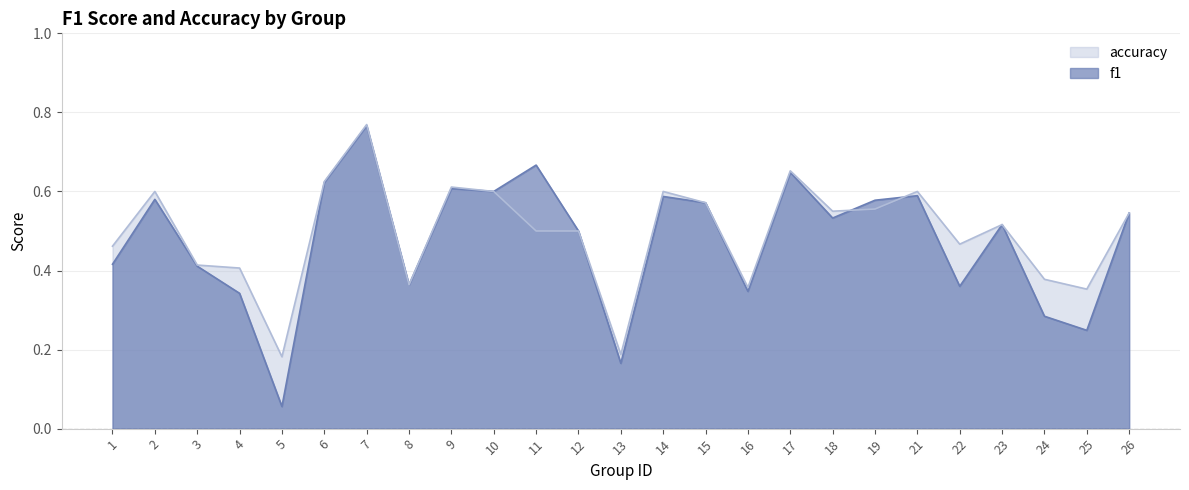

What is the average value of the f1 series?

0.5